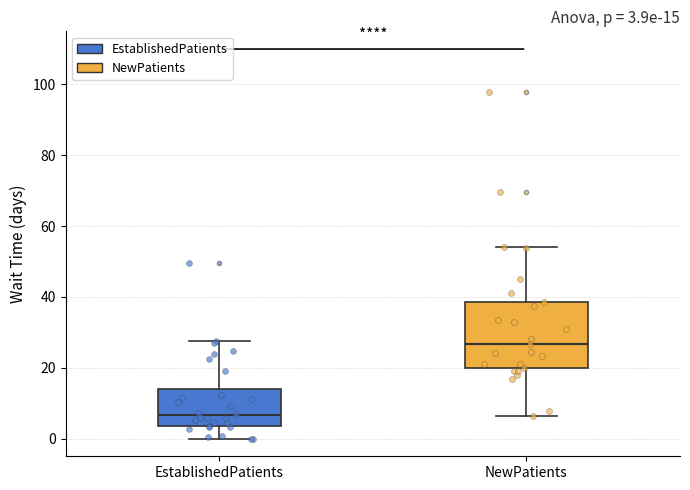

Which box has the lowest median line?

EstablishedPatients